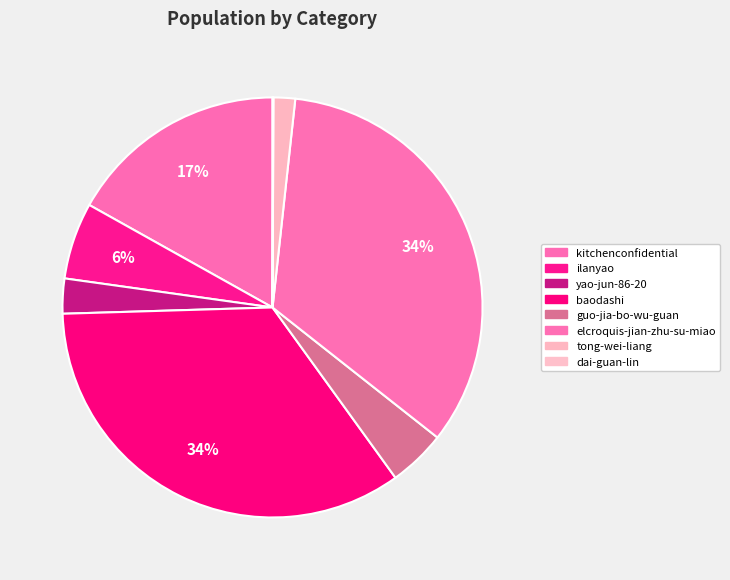

To the nearest percent, what is the average slice percentage?

12%